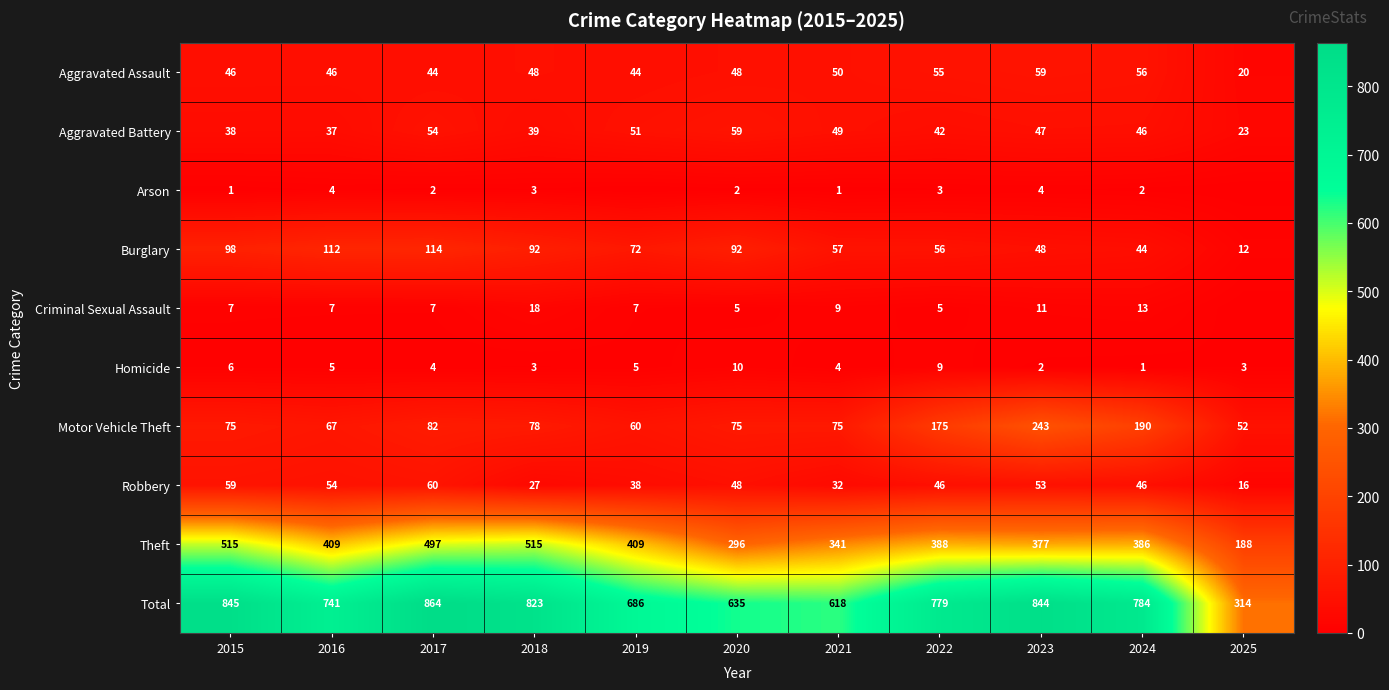

What is the spread (max minus min) of values at 2024?

783